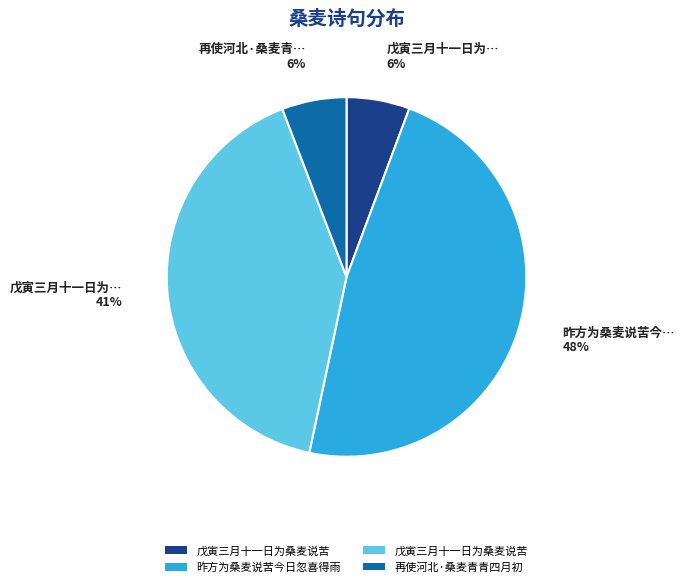

Does any single category account for the majority?

No